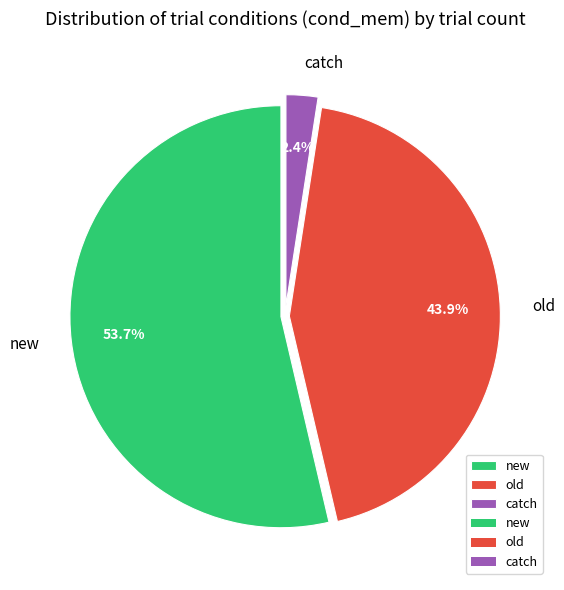

Which category has the biggest portion of the pie?

new